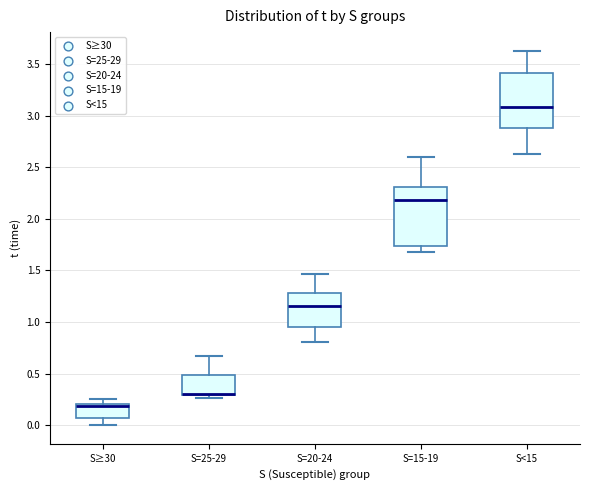

Where does the lower whisker of the box for S<15 end on the y-axis? The values are not printed on the chart, so give them approximately, as read against the axis.

2.65